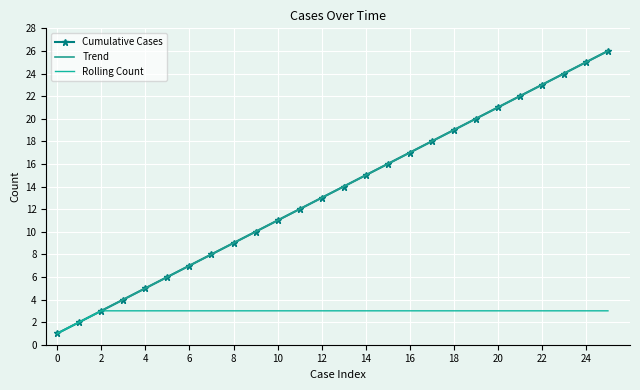

The value of Cumulative Cases at 18 is 19. True or false?

True